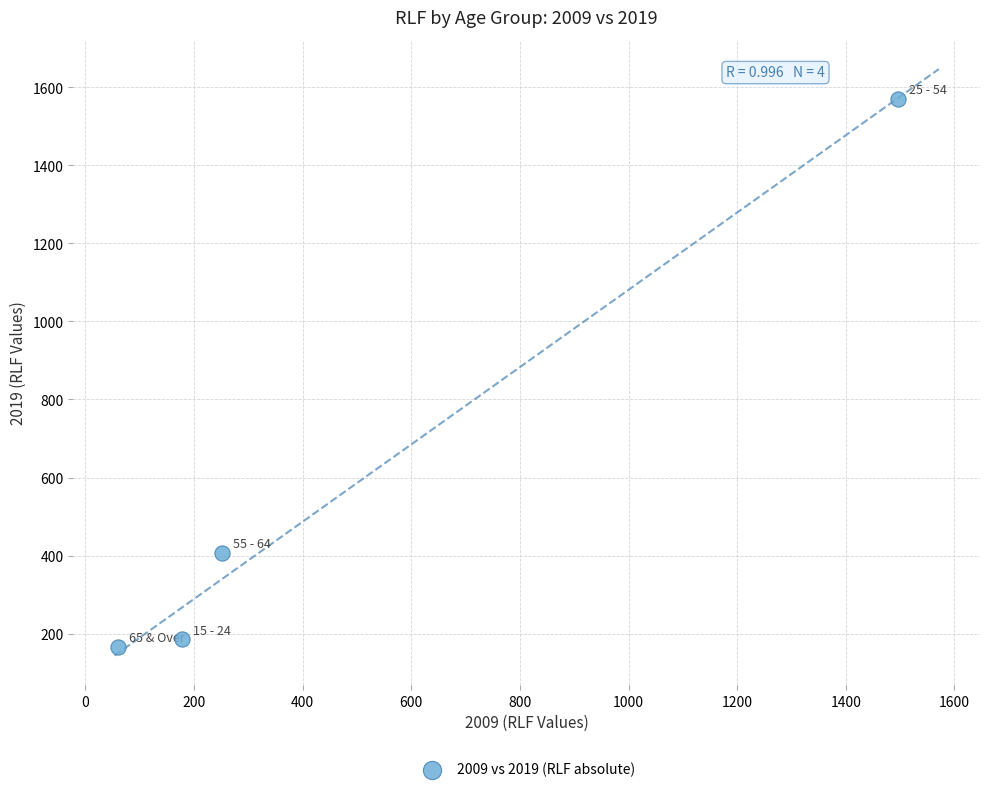

What Y value in the scatter plot is closest to 868?

407.3